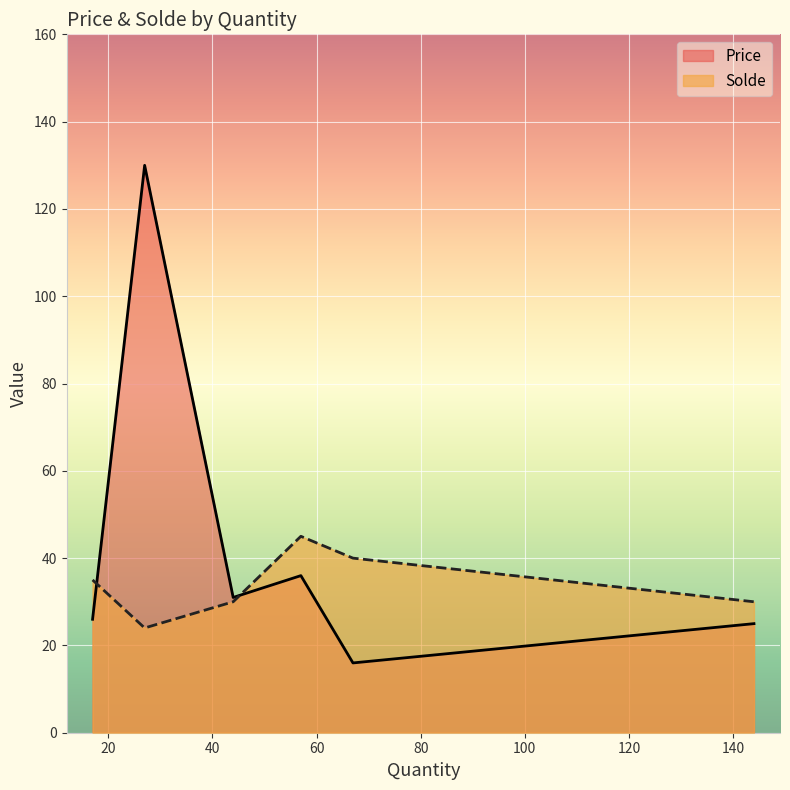

Is the value of Price at 17 greater than the value of Solde at 17?

No